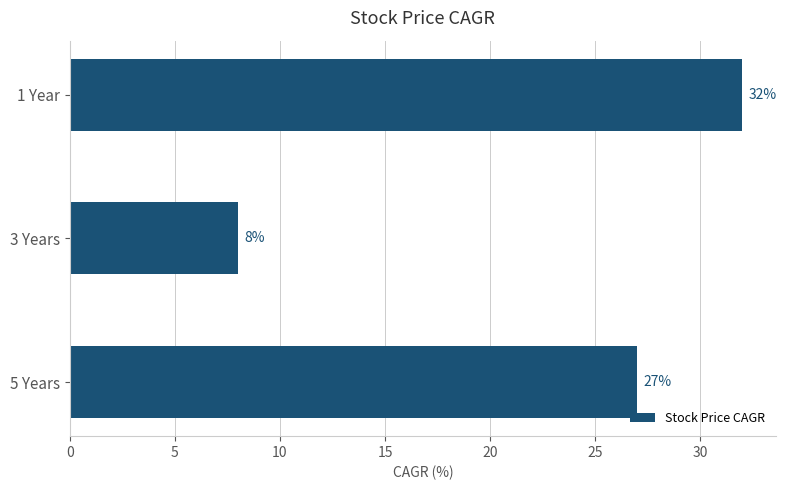

At which category does the chart reach its peak across all series?

1 Year